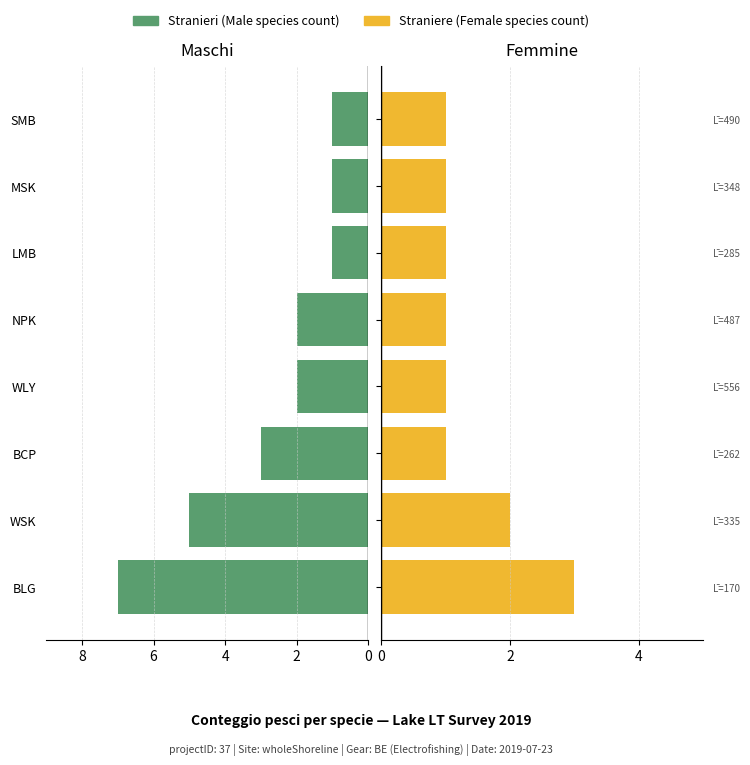

What is the value of the Straniere bar at the 8th from the left?

1